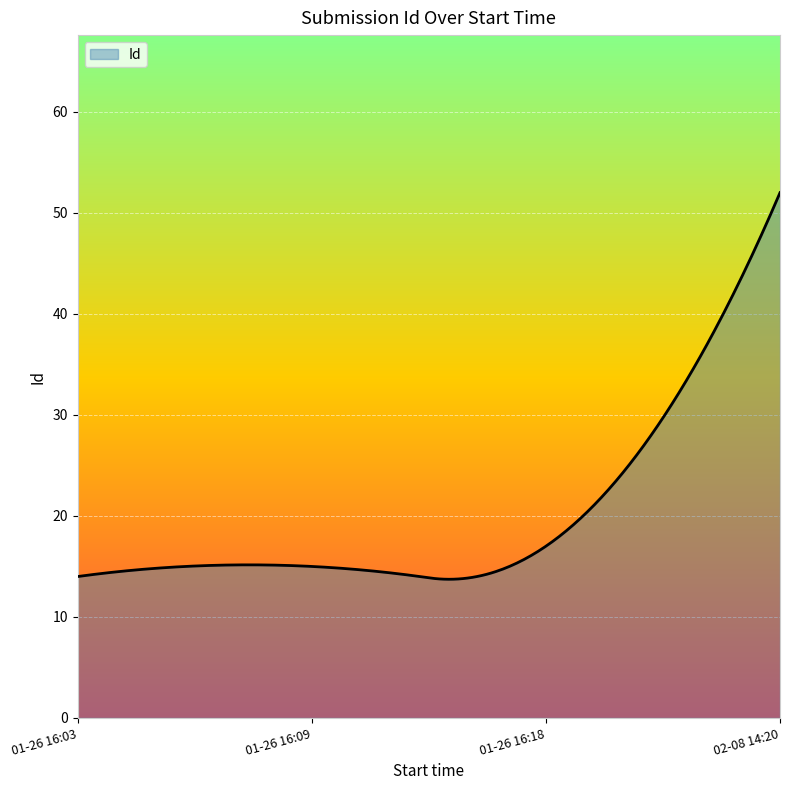

What is the greatest value displayed?

52.0